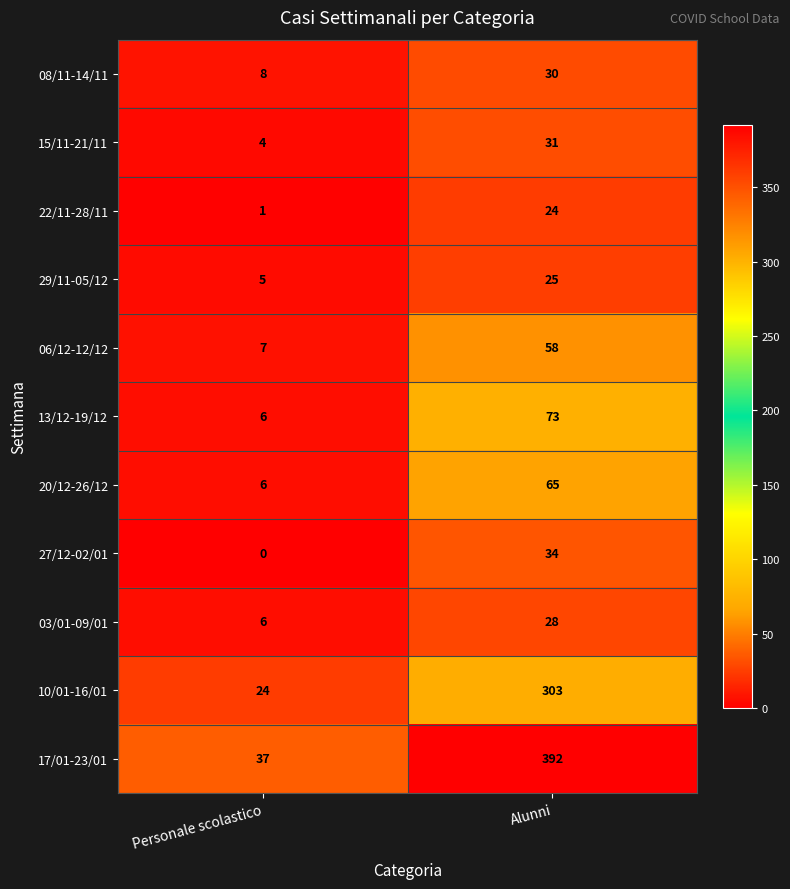

The value of 17/01-23/01 at Alunni is 392. True or false?

True